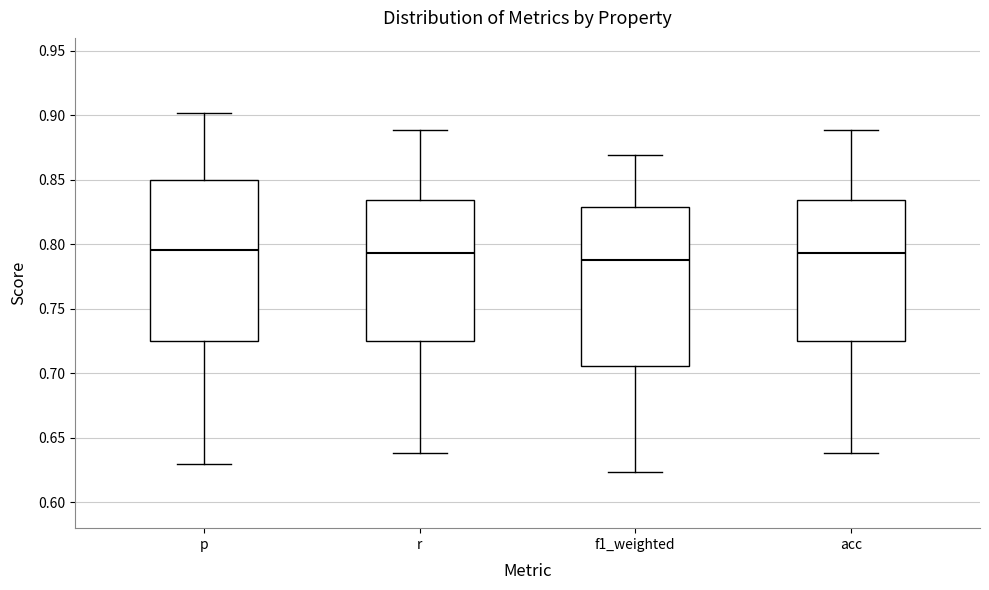

Reading left to right, transcribe this box plot: for each box, give where its median line is, the range the box spans, and where its two whiskers end, as read against the y-axis. The values are not printed on the chart, so give them approximately, as read against the axis.

p: median 0.795, box 0.725 to 0.850, whiskers 0.630 to 0.900
r: median 0.795, box 0.725 to 0.835, whiskers 0.640 to 0.890
f1_weighted: median 0.790, box 0.705 to 0.830, whiskers 0.625 to 0.870
acc: median 0.795, box 0.725 to 0.835, whiskers 0.640 to 0.890